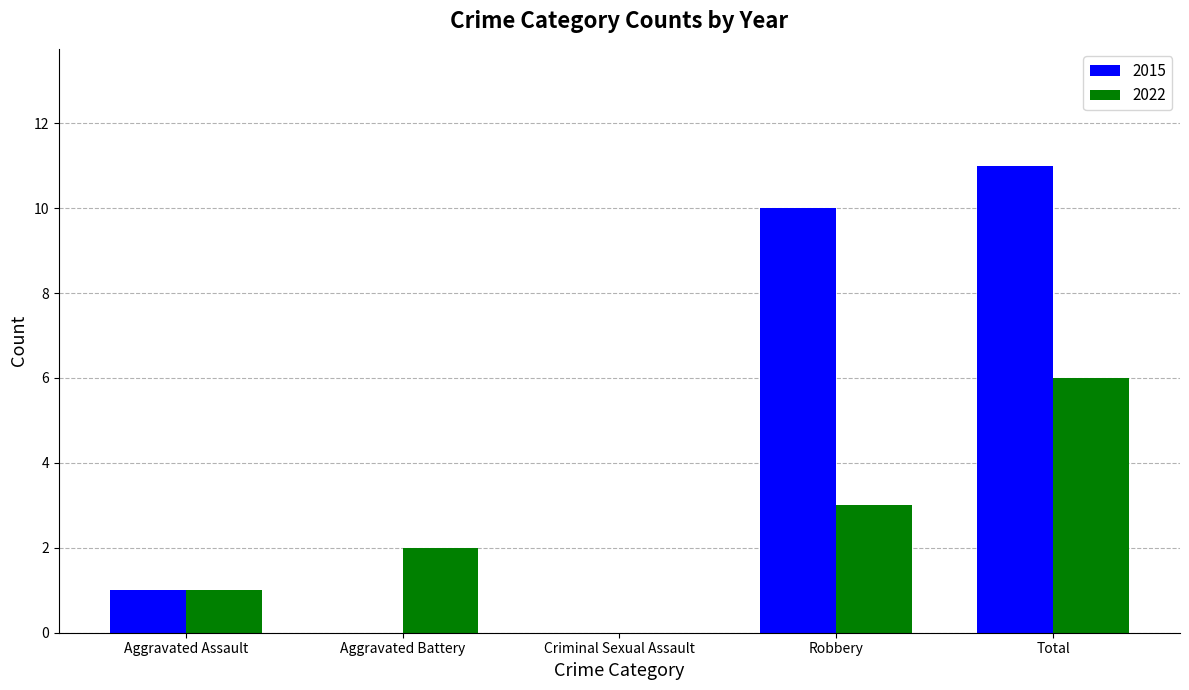

What is the sum of all 2022 values?

12